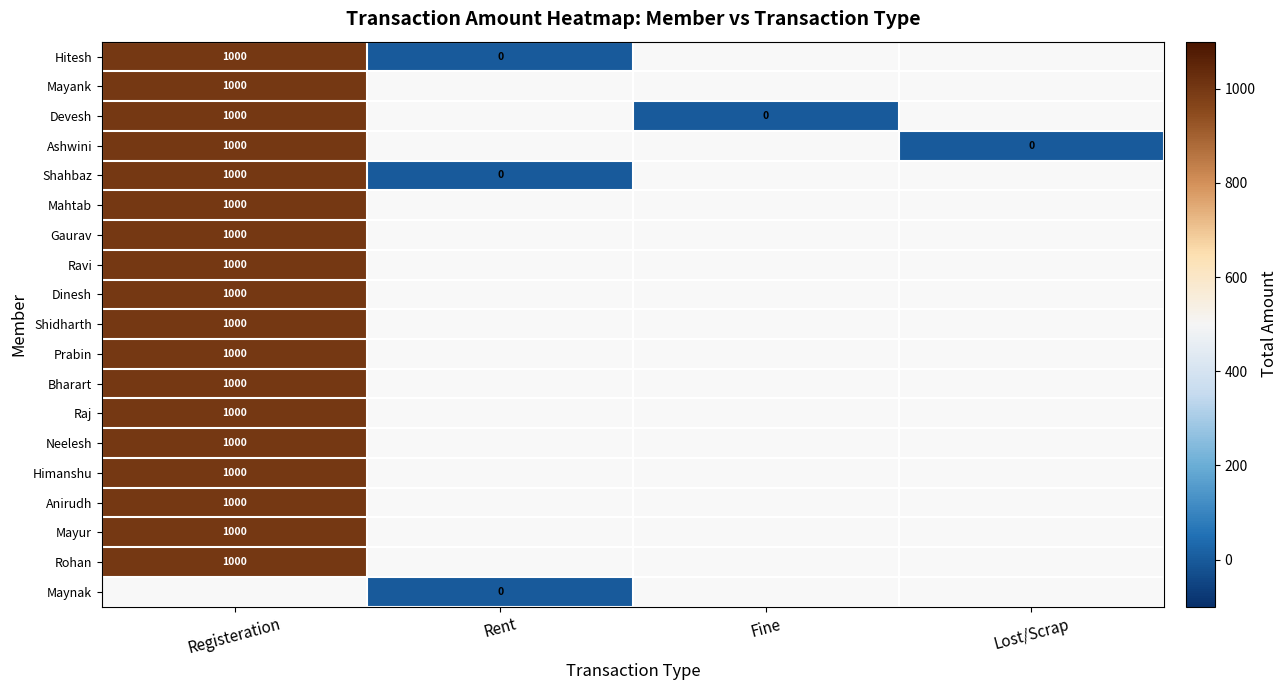

Is it true that Shidharth equals 624 at Registeration?

False